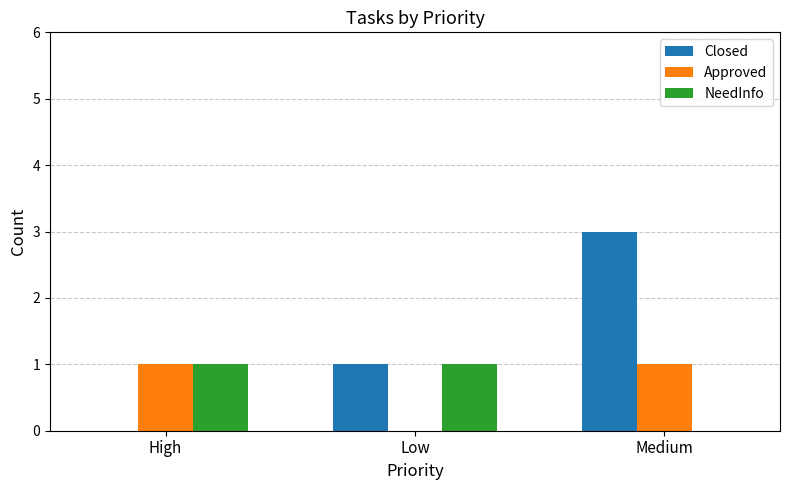

What is the highest value of the Closed series?

3